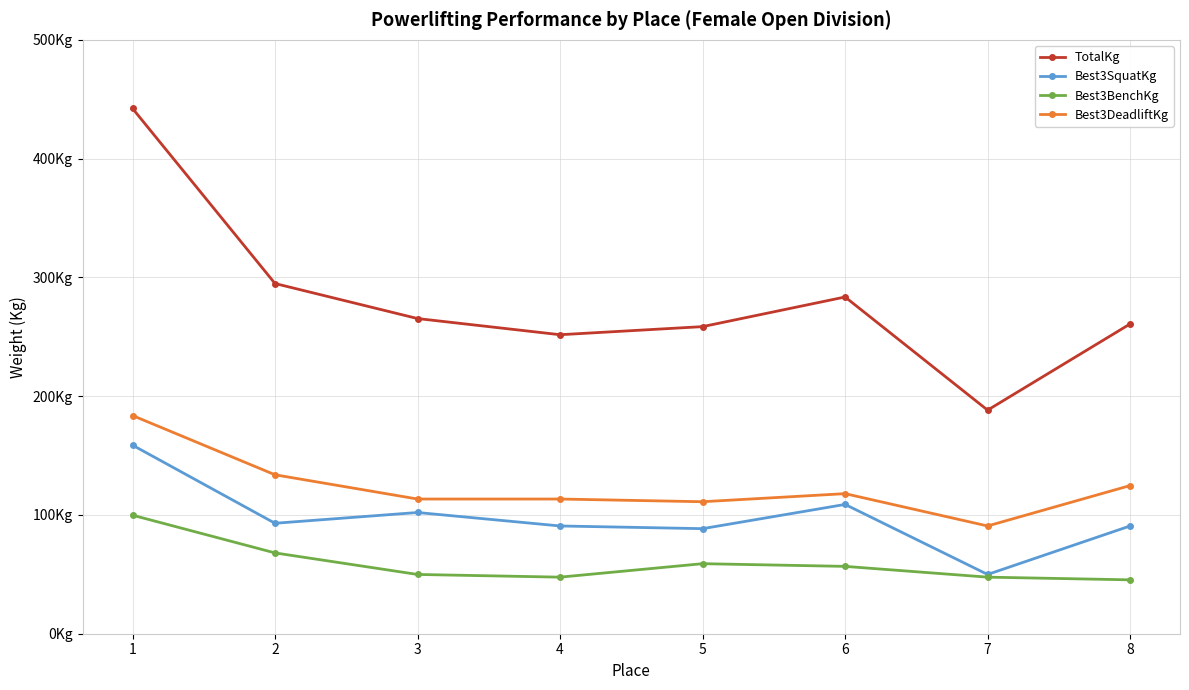

What is the spread (max minus min) of values at 8?

215.5